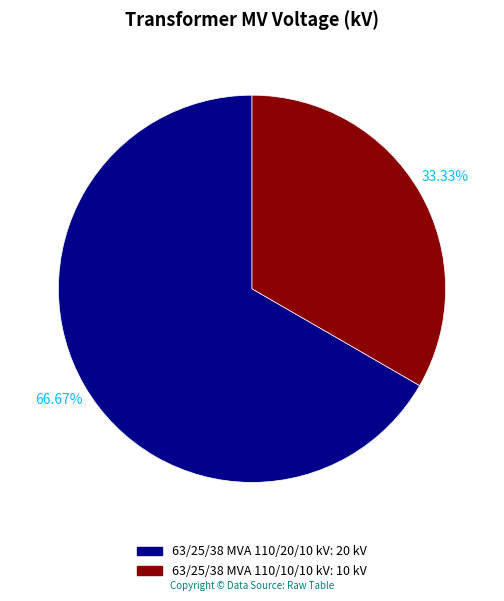

Does 63/25/38 MVA 110/20/10 kV account for over 50% of the chart?

Yes